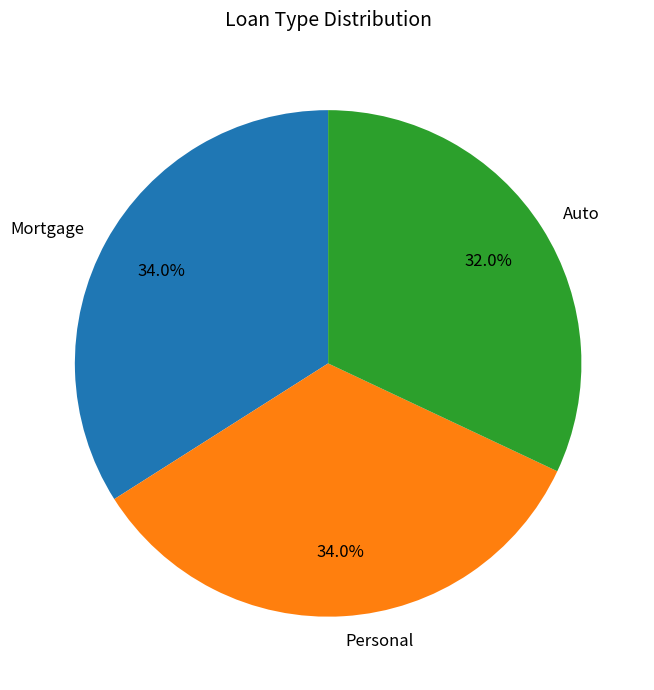

To the nearest percent, what is the difference between the largest and smallest slice percentages?

2%